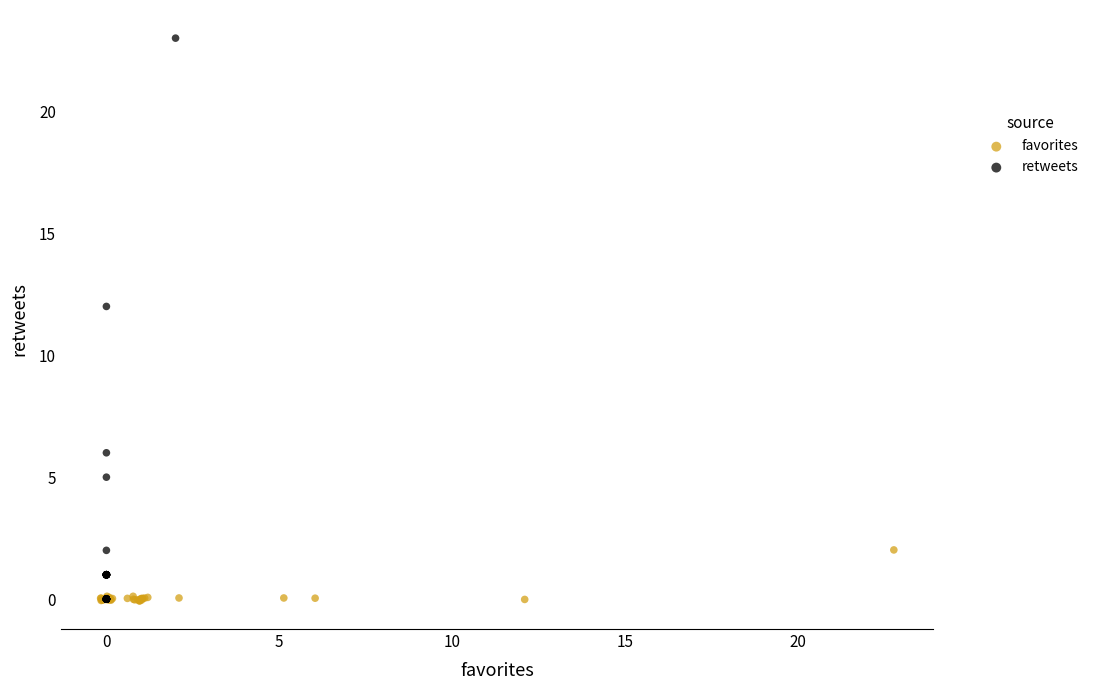

Which series contains the highest Y value?

retweets